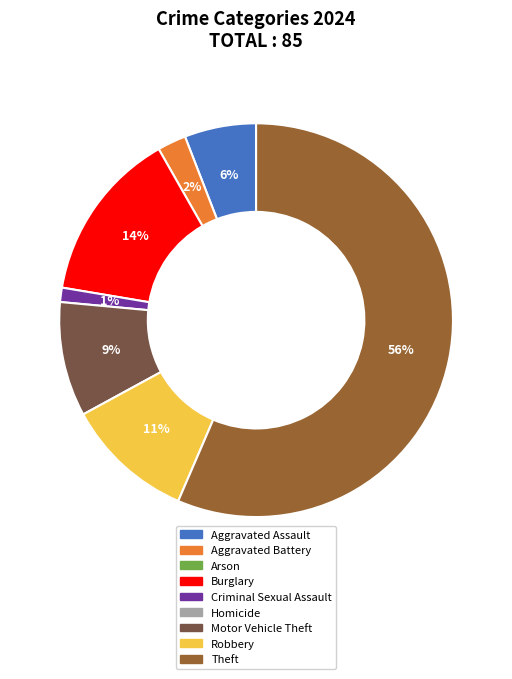

To the nearest percent, what is the average slice percentage?

14%